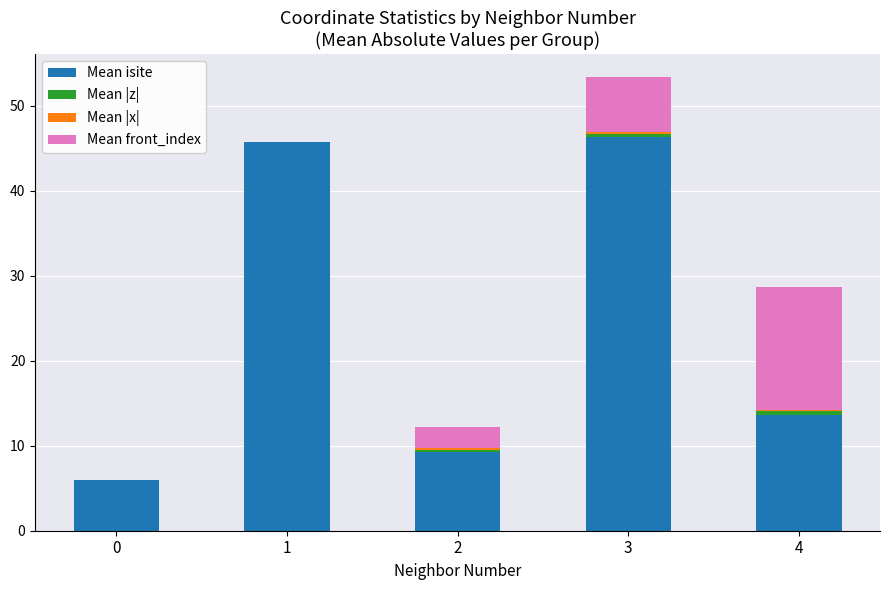

At which category is the sum across all series the highest?

3